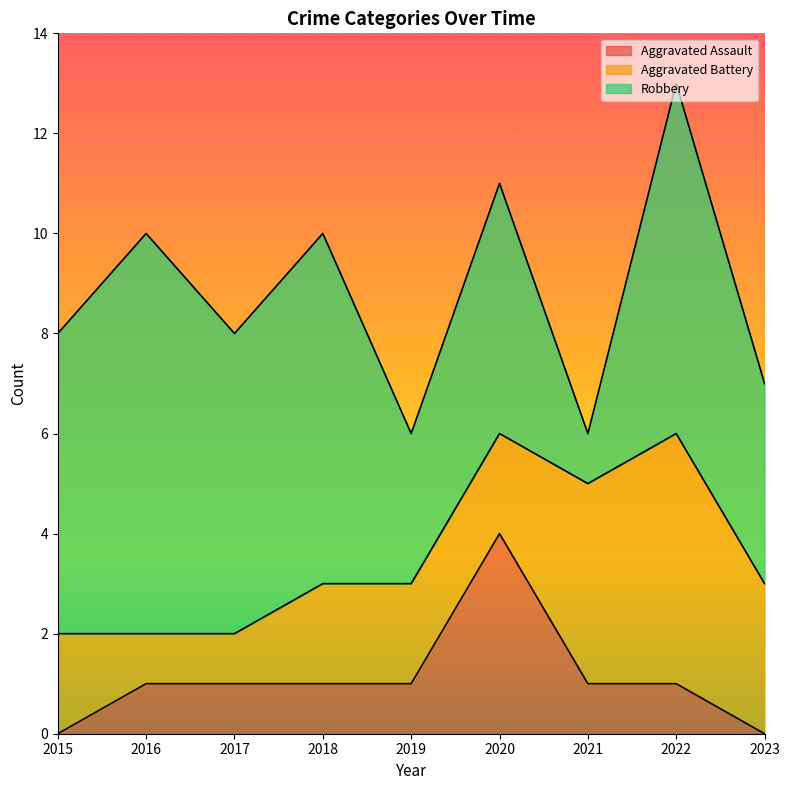

What is the difference between the highest and lowest values at 2018?

6